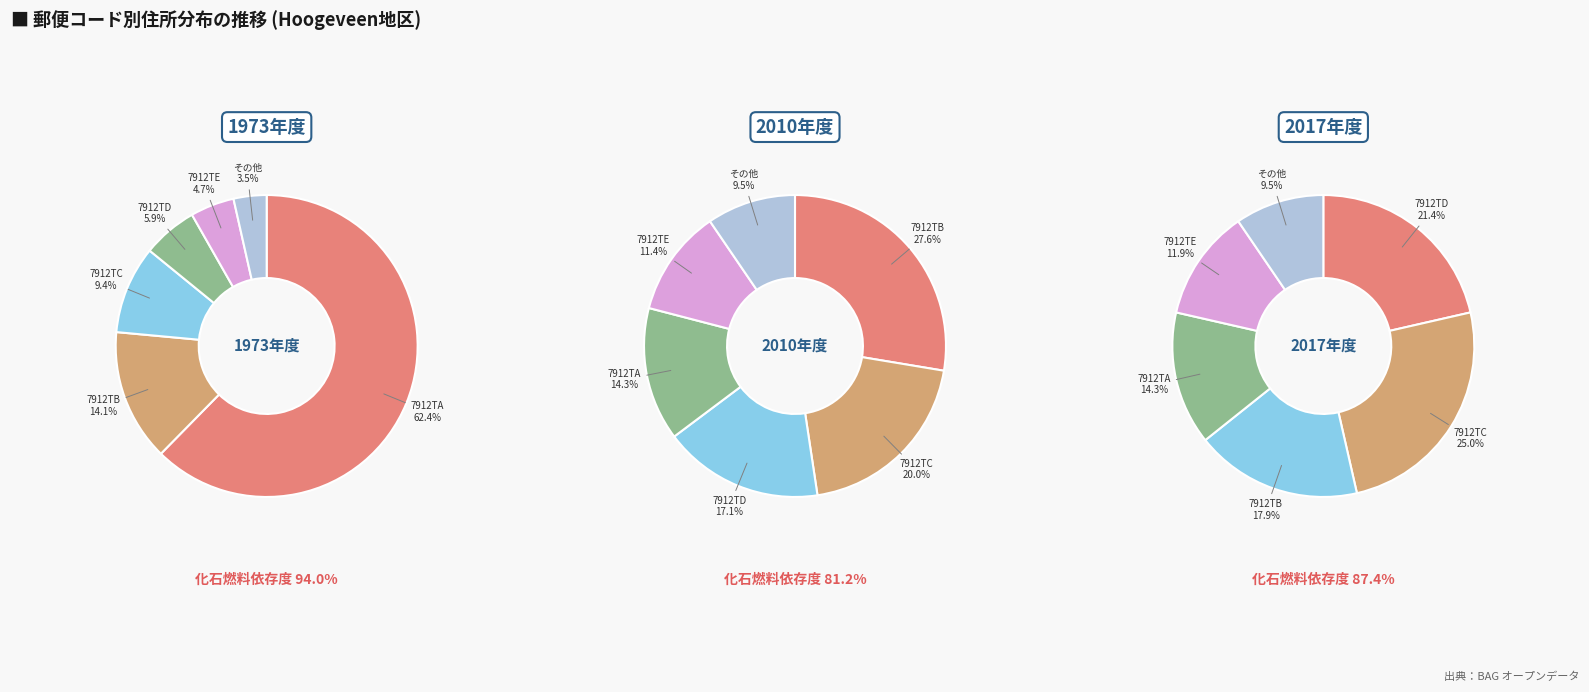

What is the largest slice in the pie chart?

7912TA